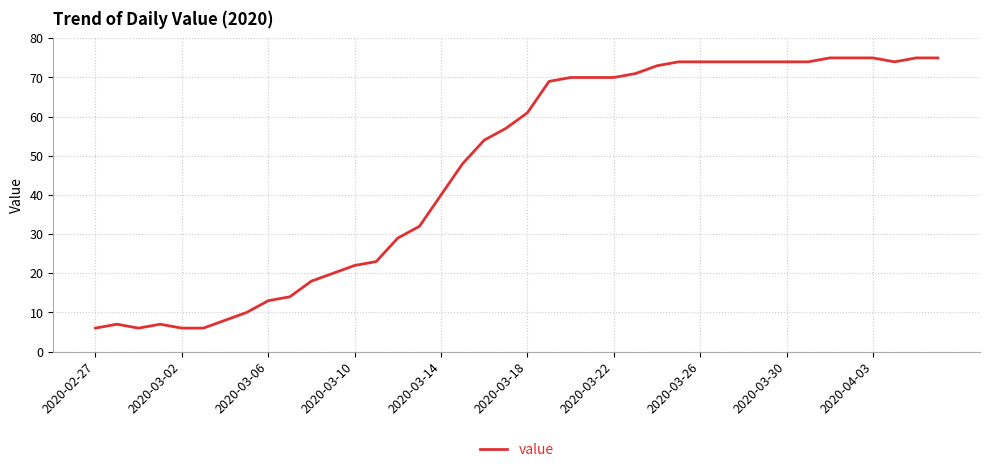

What is the smallest value displayed?

6